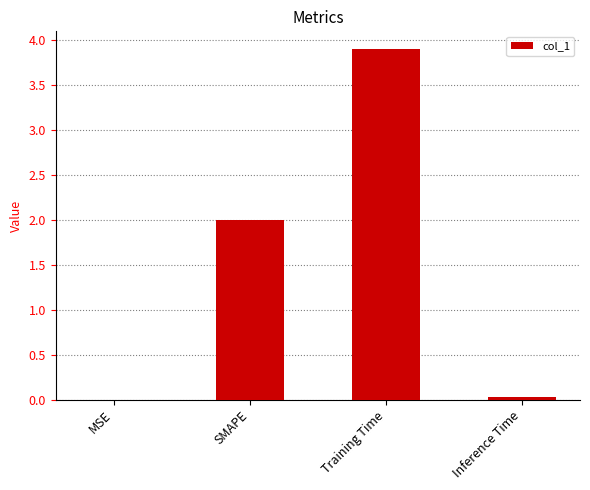

What is the greatest value displayed?

3.9